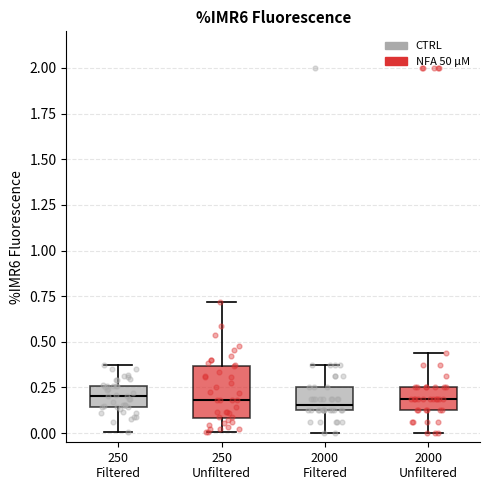

Reading left to right, transcribe this box plot: for each box, give where its median line is, the range the box spans, and where its two whiskers end, as read against the y-axis. The values are not printed on the chart, so give them approximately, as read against the axis.

250 Filtered: median 0.20, box 0.15 to 0.25, whiskers 0.00 to 0.40
250 Unfiltered: median 0.20, box 0.10 to 0.35, whiskers 0.00 to 0.70
2000 Filtered: median 0.15 (just above the box's lower edge), box 0.15 to 0.25, whiskers 0.00 to 0.40
2000 Unfiltered: median 0.20, box 0.15 to 0.25, whiskers 0.00 to 0.45